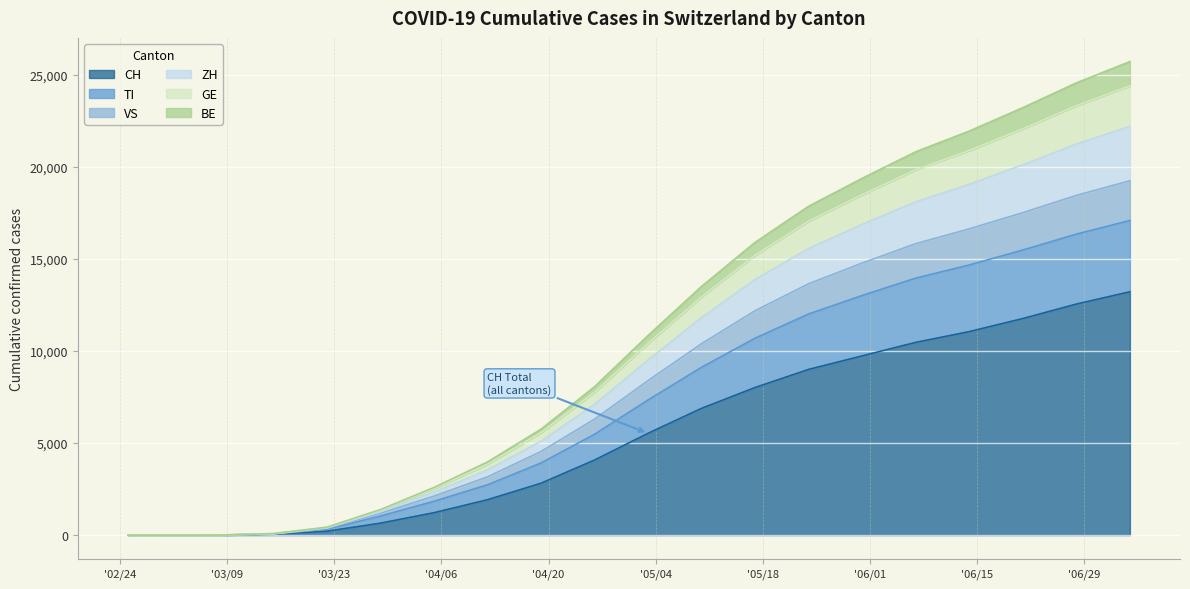

Where is CH nearest to the value 6606?

2020-05-10